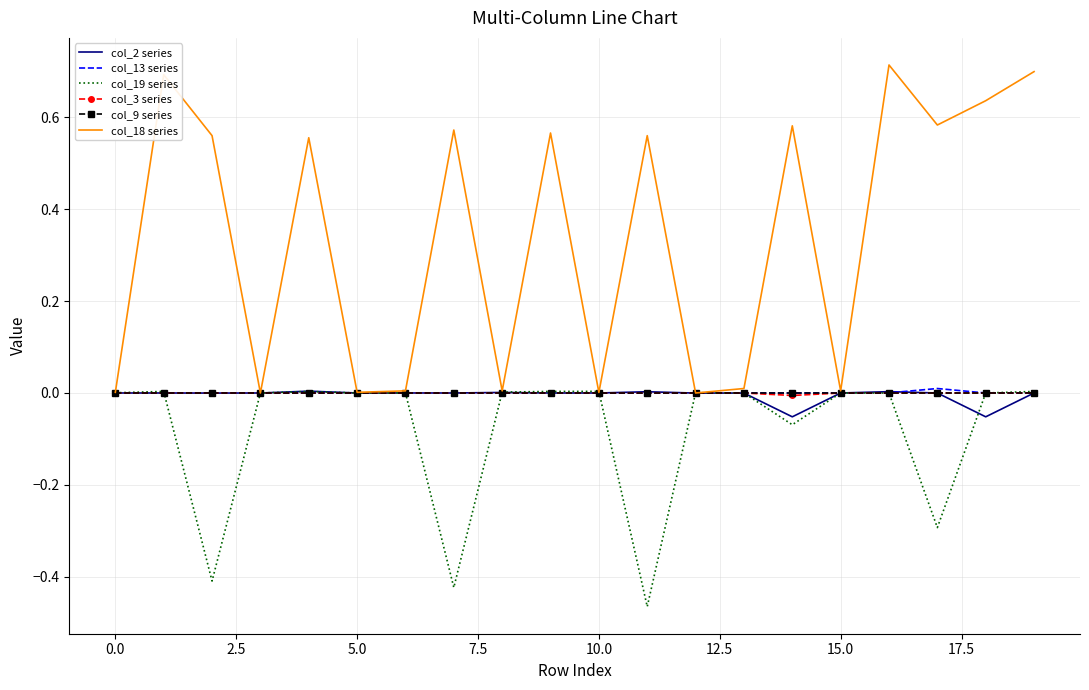

Which series has the widest spread of values?

col_18 series